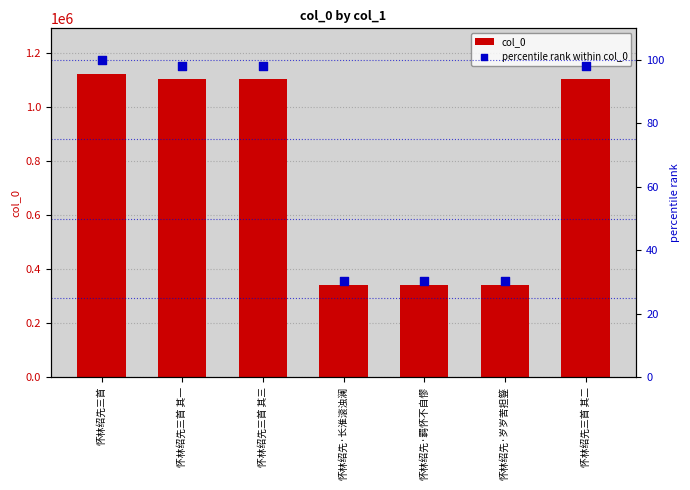

Which series reaches the minimum Y coordinate?

percentile rank within col_0